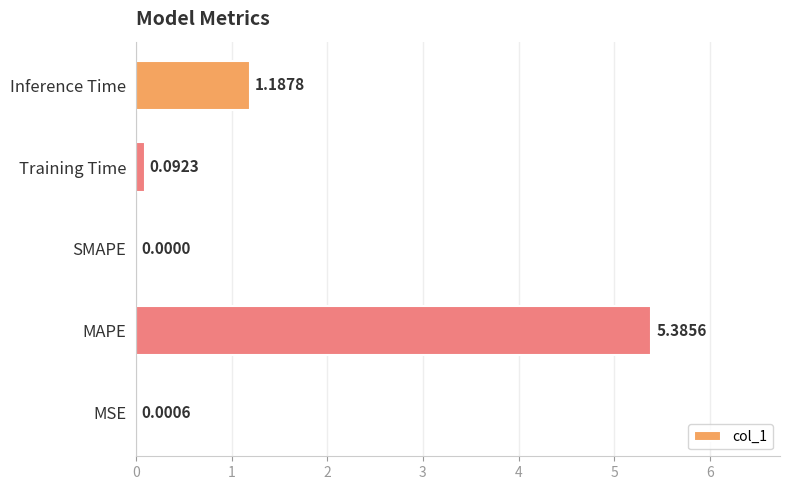

What is the change in value from SMAPE to Training Time?

+0.1